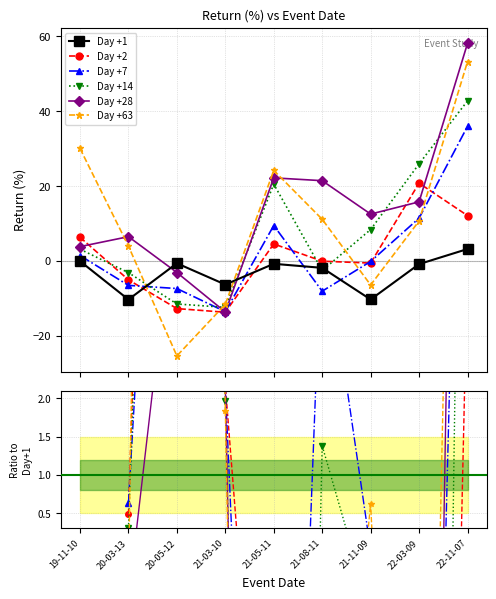

Reading left to right, transcribe all the data shown in this chart.

Day +1: -0.1	-10.3	-0.6	-6.3	-0.8	-1.9	-10.3	-0.9	3.2
Day +2: 6.3	-5.0	-12.7	-13.7	4.5	-0.1	-0.6	20.7	12.1
Day +7: 1.4	-6.5	-7.4	-13.6	9.4	-8.1	-0.1	11.4	35.9
Day +14: 3.1	-3.1	-11.5	-12.4	20.5	-2.6	8.4	25.9	42.7
Day +28: 3.8	6.5	-3.1	-13.6	22.2	21.4	12.5	15.8	58.0
Day +63: 30.0	3.9	-25.3	-11.6	24.1	11.1	-6.4	10.6	53.1